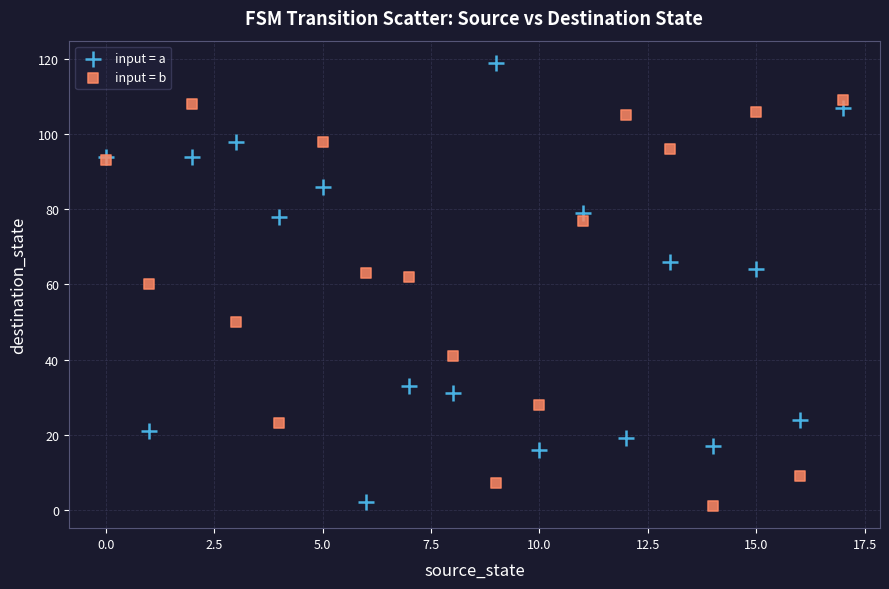

Which series contains the highest Y value?

input = a